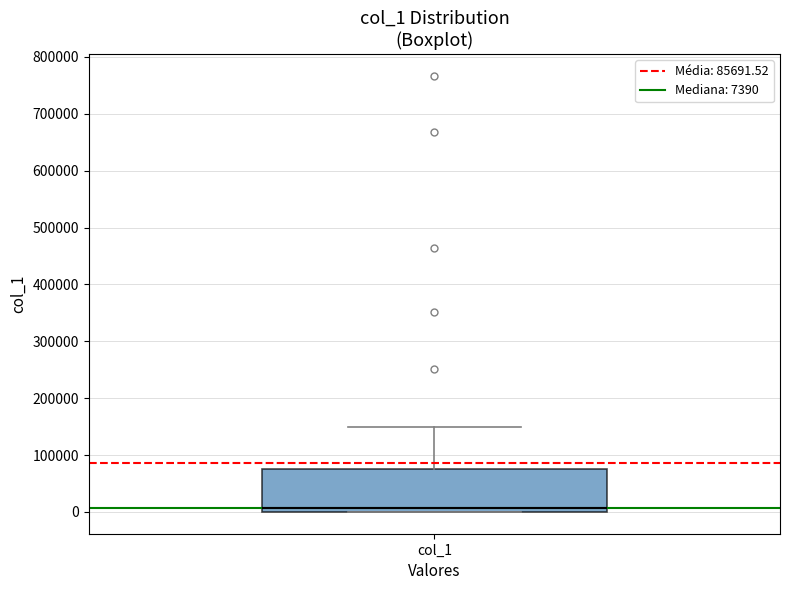

Read this box plot against the y-axis: the position of the median line, the range covered by the box, and the ends of both whiskers. The values are not printed on the chart, so give them approximately, as read against the axis.

median 10000, box 0 to 80000, whiskers 0 to 150000